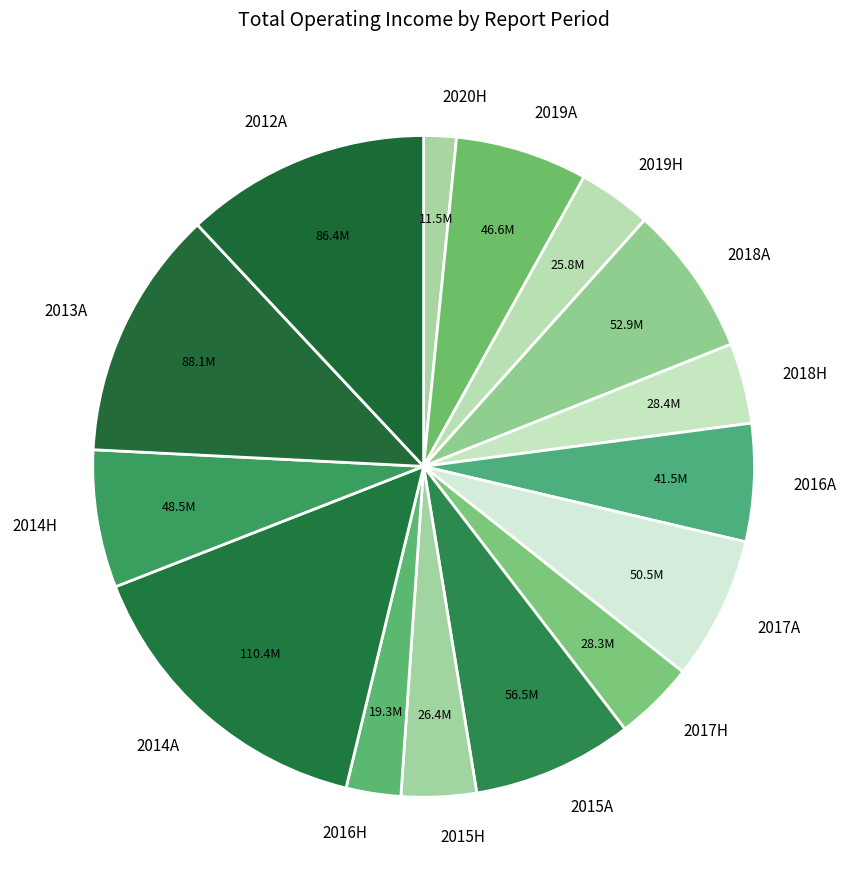

How many slices are in this pie chart?

15